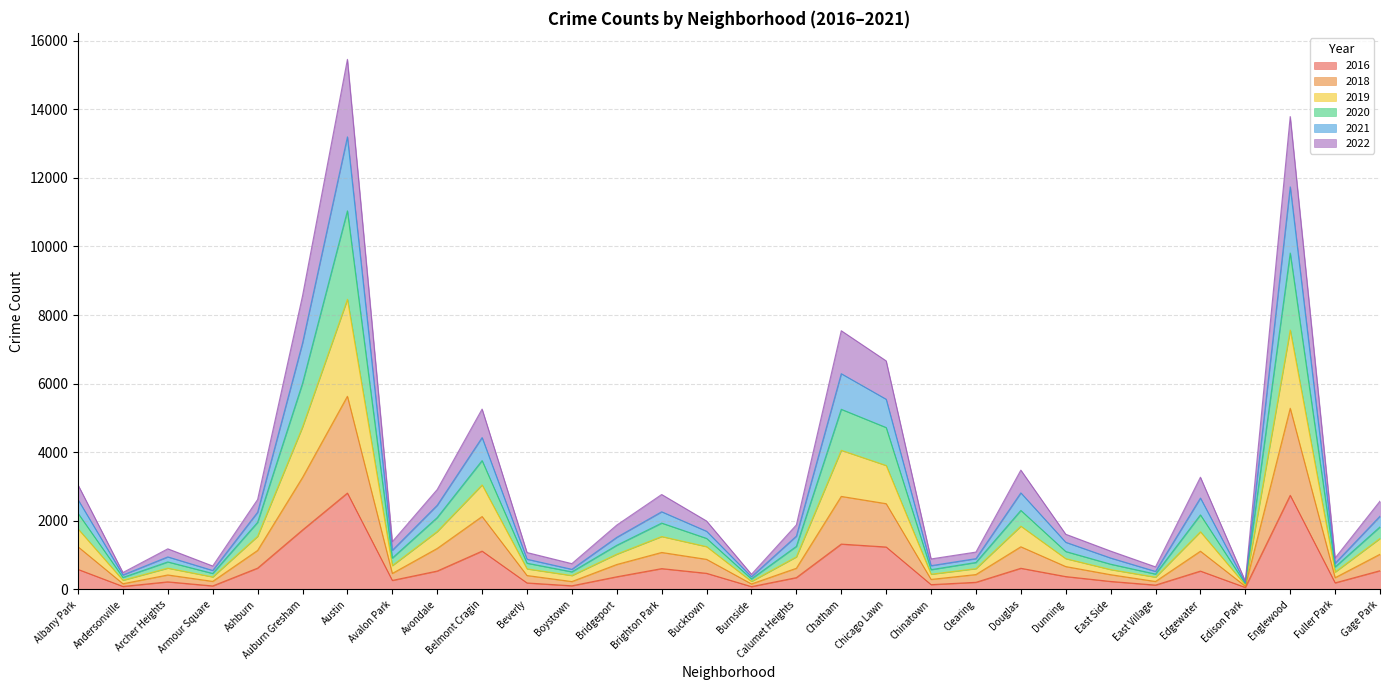

What is the total value across all series at East Village?

659